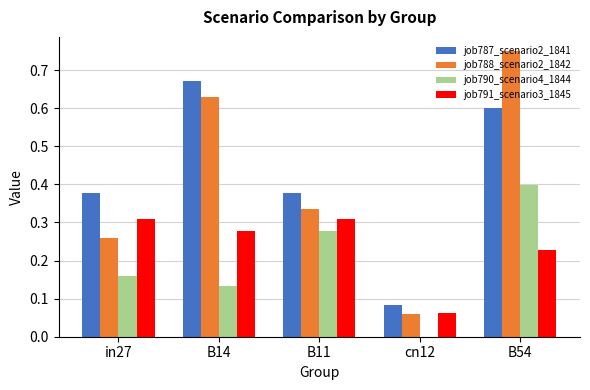

Is the value of job790_scenario4_1844 at cn12 greater than the value of job788_scenario2_1842 at B54?

No